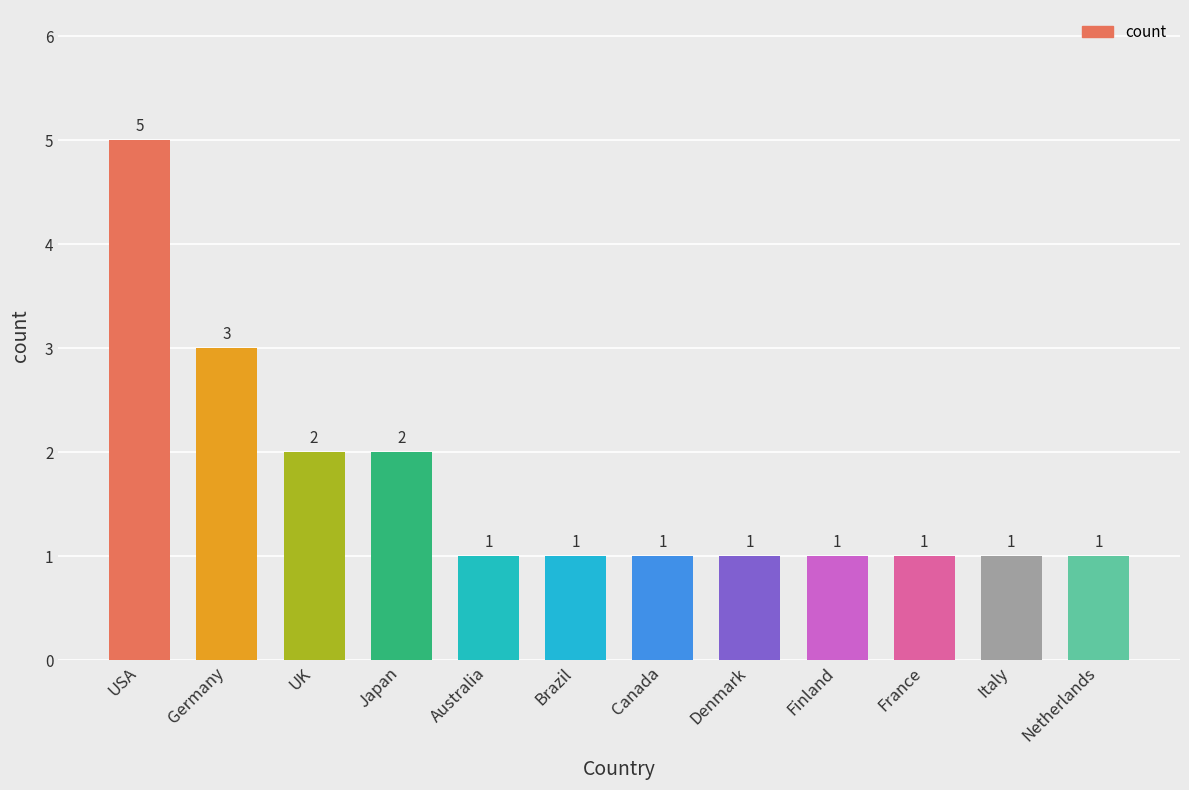

Reading left to right, extract all data points from this chart.

USA=5	Germany=3	UK=2	Japan=2	Australia=1	Brazil=1	Canada=1	Denmark=1	Finland=1	France=1	Italy=1	Netherlands=1